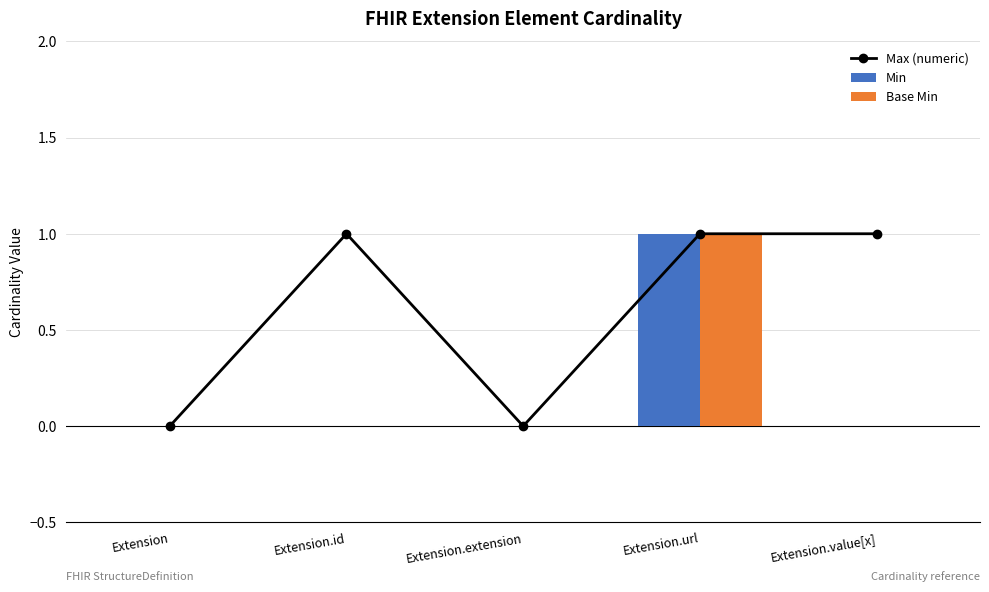

What is the label of the 5th bar from the right?

Extension